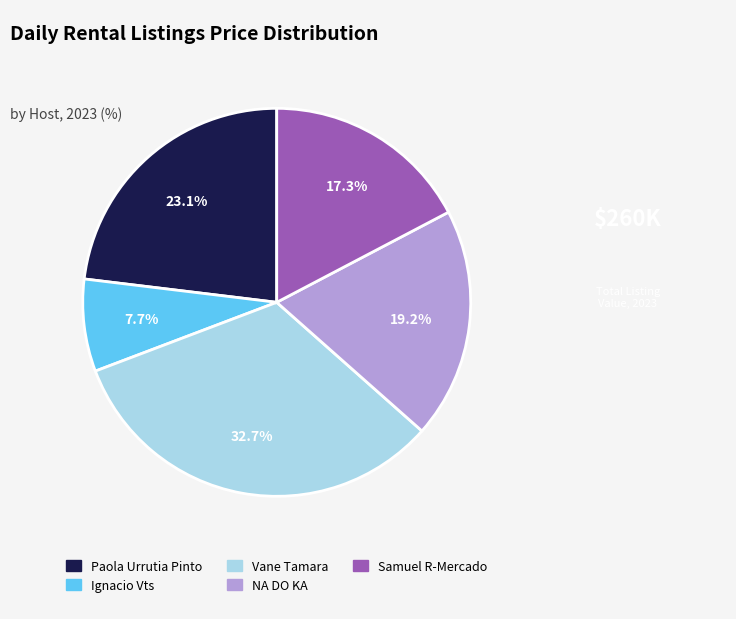

Which slice is the largest?

Vane Tamara